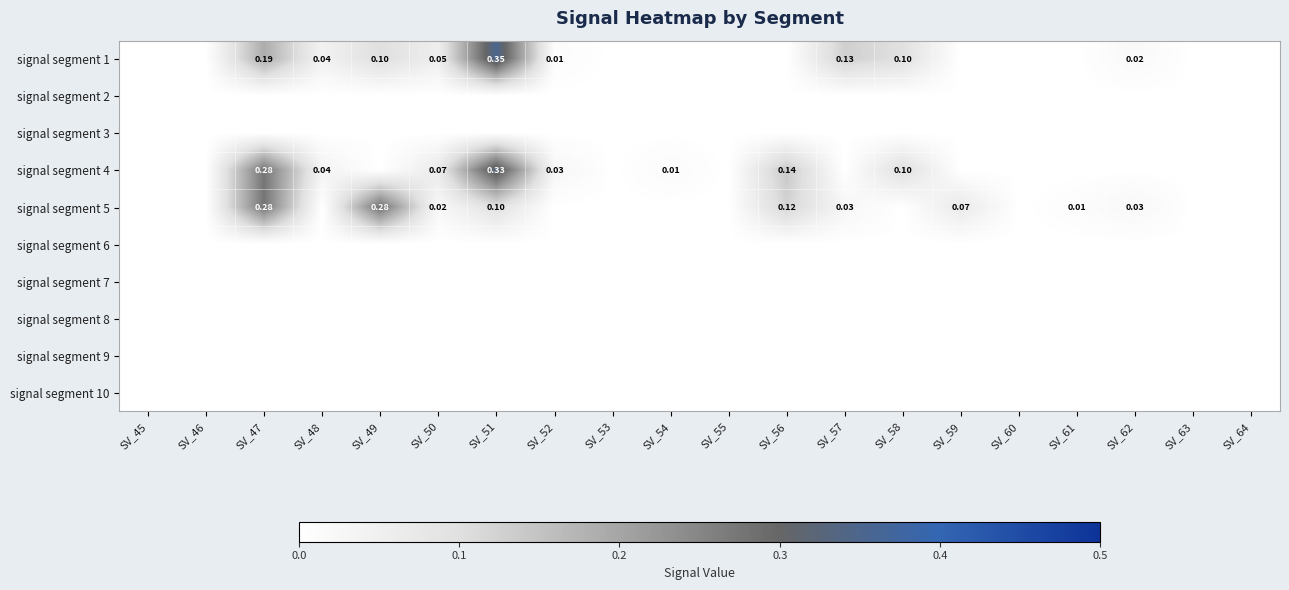

Is it true that signal segment 5 equals 0.0 at SV_57?

True